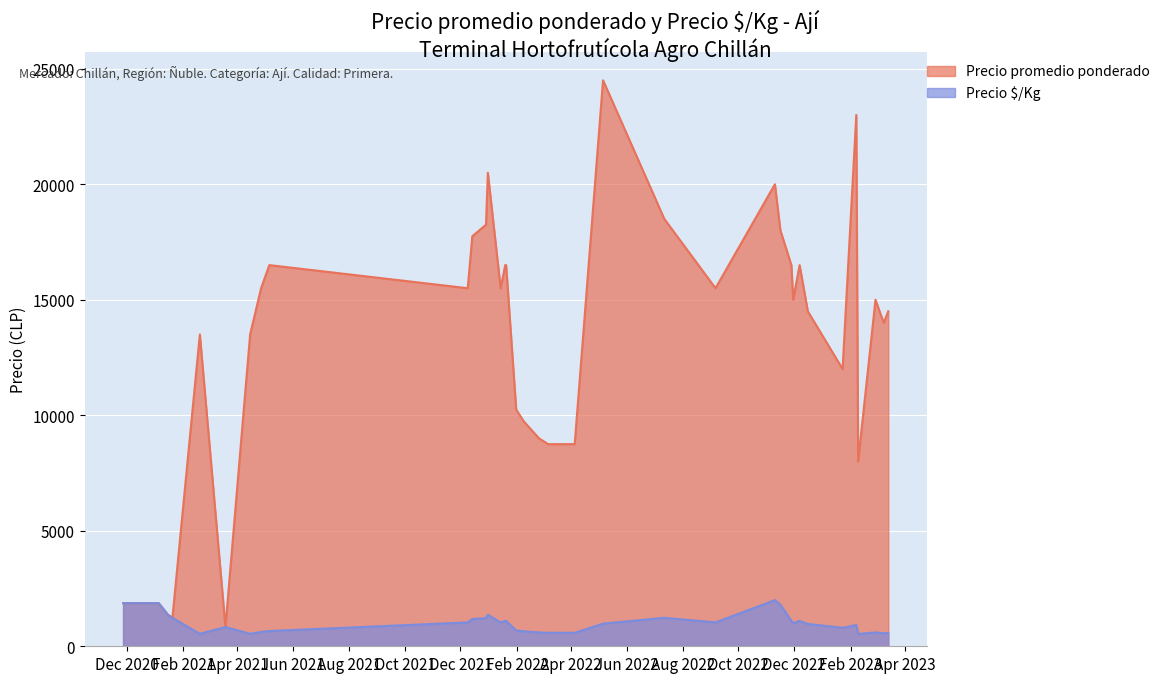

Reading left to right, list all the values displayed in this chart.

Precio promedio ponderado: 2020-11-27=1867	2021-01-05=1867	2021-01-15=1367	2021-01-20=1233	2021-02-19=13500	2021-03-19=833	2021-04-15=13500	2021-04-27=15500	2021-05-06=16500	2021-12-09=15500	2021-12-14=17750	2021-12-29=18250	2021-12-31=20500	2022-01-14=15500	2022-01-19=16500	2022-01-20=16500	2022-01-31=10250	2022-02-08=9750	2022-02-25=9000	2022-03-07=8750	2022-03-09=8750	2022-04-05=8750	2022-05-06=24500	2022-07-12=18500	2022-09-06=15500	2022-11-10=20000	2022-11-16=18000	2022-11-28=16500	2022-11-30=15000	2022-12-07=16500	2022-12-16=14500	2023-01-23=12000	2023-02-07=23000	2023-02-09=8000	2023-02-28=15000	2023-03-09=14000	2023-03-14=14500
Precio $/Kg: 2020-11-27=1867	2021-01-05=1867	2021-01-15=1367	2021-01-20=1233	2021-02-19=540	2021-03-19=833	2021-04-15=540	2021-04-27=620	2021-05-06=660	2021-12-09=1033	2021-12-14=1183	2021-12-29=1217	2021-12-31=1367	2022-01-14=1033	2022-01-19=1100	2022-01-20=1100	2022-01-31=683	2022-02-08=650	2022-02-25=600	2022-03-07=583	2022-03-09=583	2022-04-05=583	2022-05-06=980	2022-07-12=1233	2022-09-06=1033	2022-11-10=2000	2022-11-16=1800	2022-11-28=1100	2022-11-30=1000	2022-12-07=1100	2022-12-16=967	2023-01-23=800	2023-02-07=920	2023-02-09=533	2023-02-28=600	2023-03-09=560	2023-03-14=580